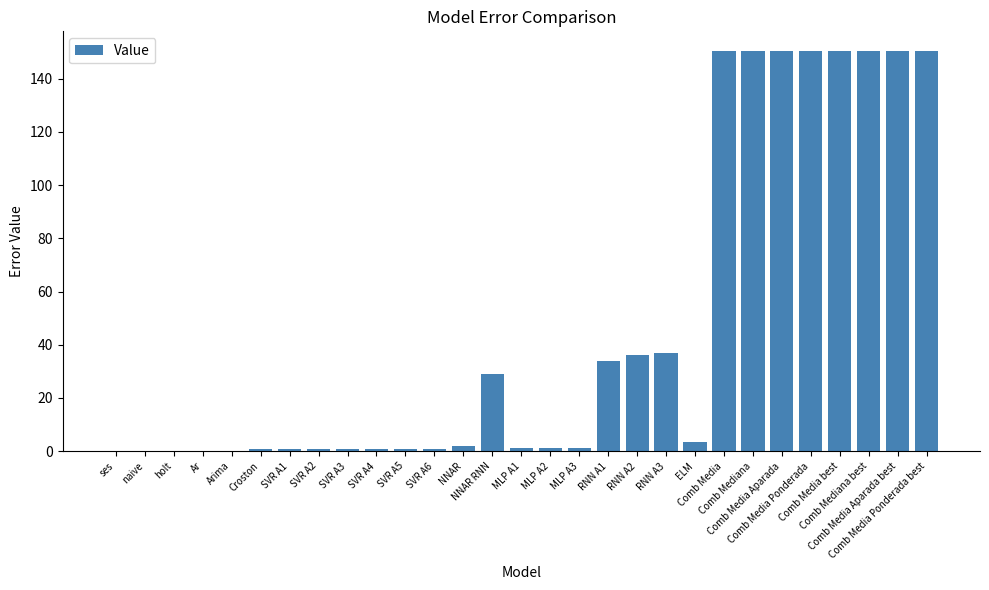

What is the sum of all values?

1352.6